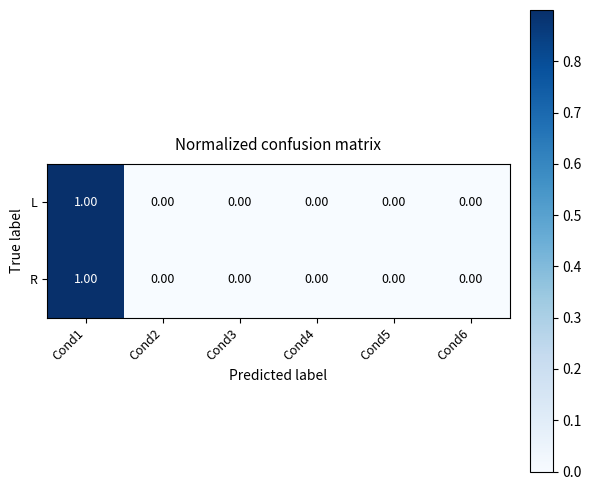

At which category is the sum across all series the highest?

Cond1